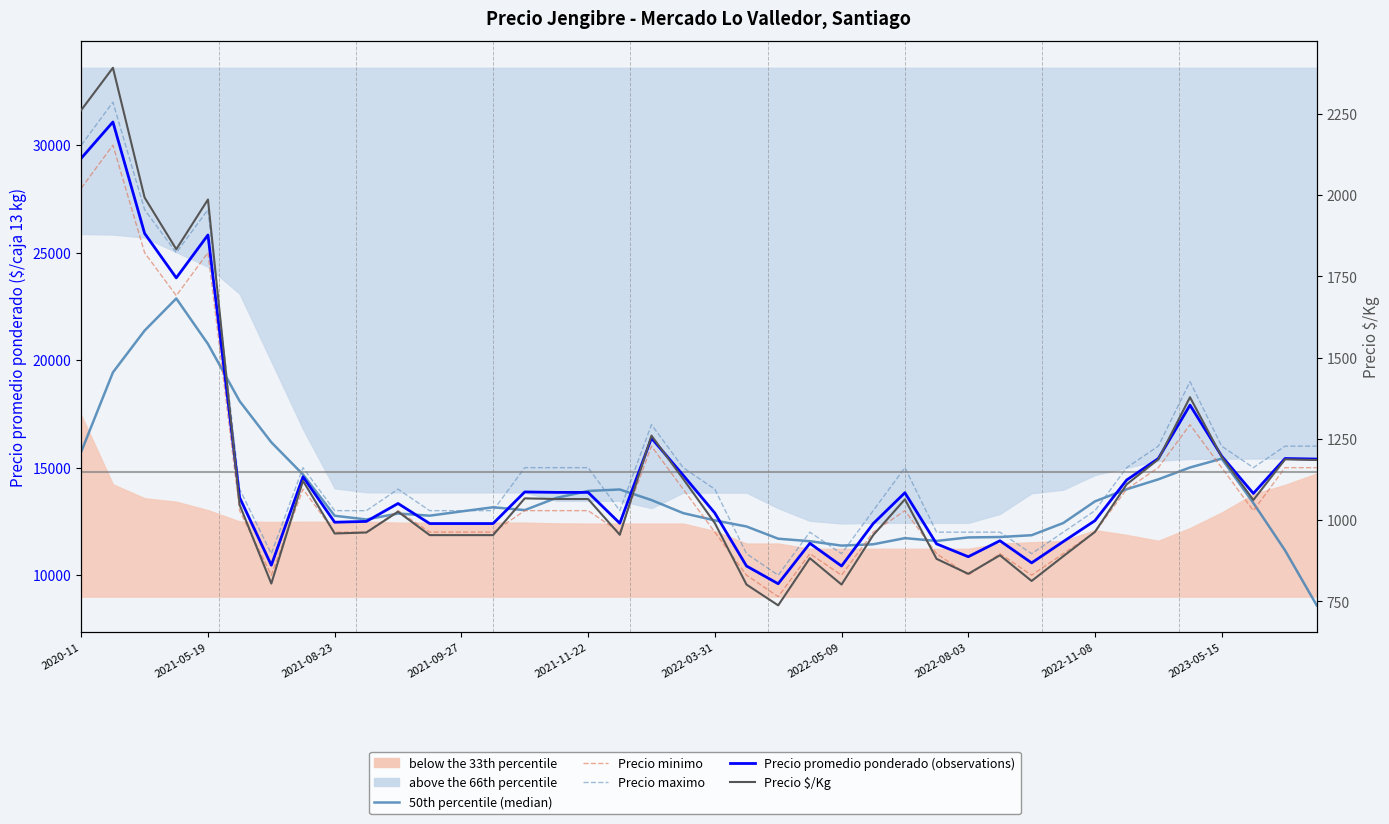

True or false: Precio promedio ponderado (observations) has a value of 10425.0 at 2022-05-09.

True